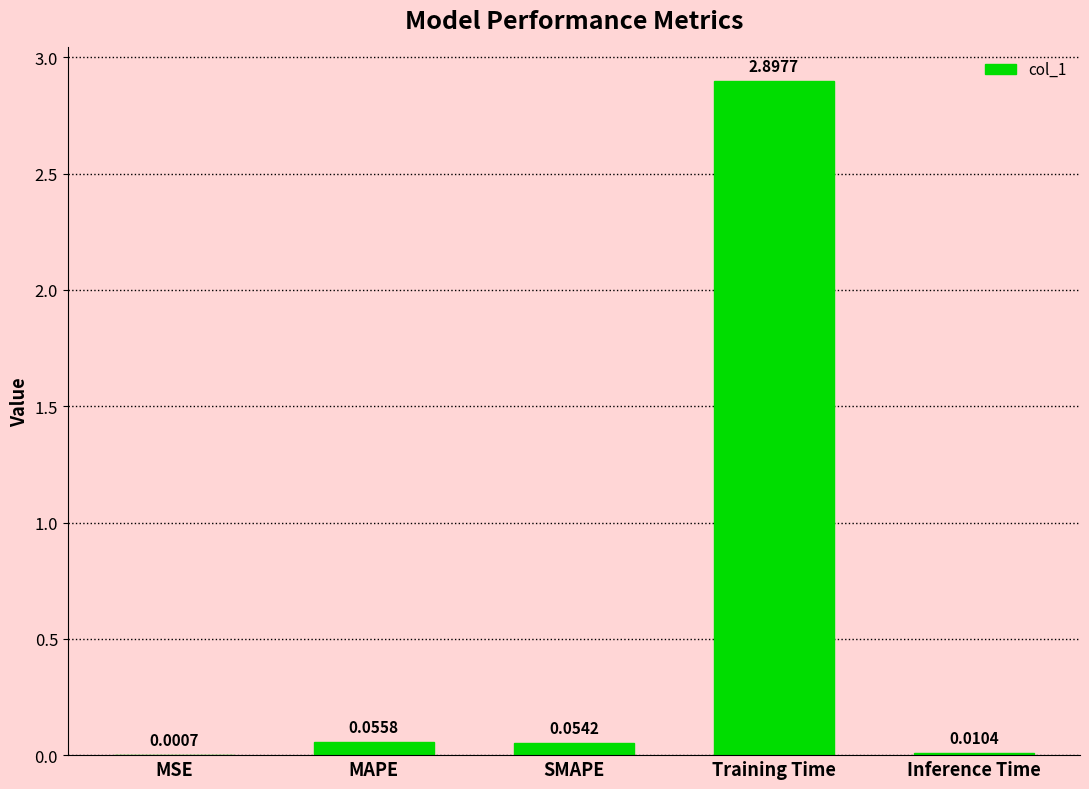

What is the change in value from MSE to SMAPE?

+0.1